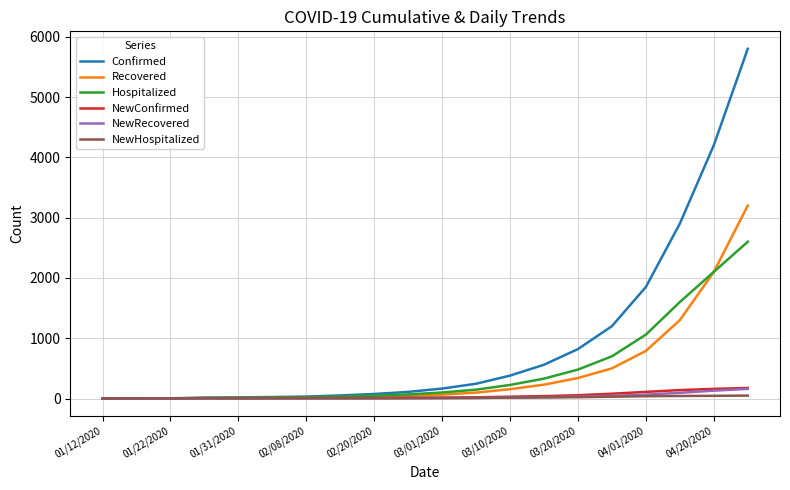

What is the maximum value for Hospitalized?

2600